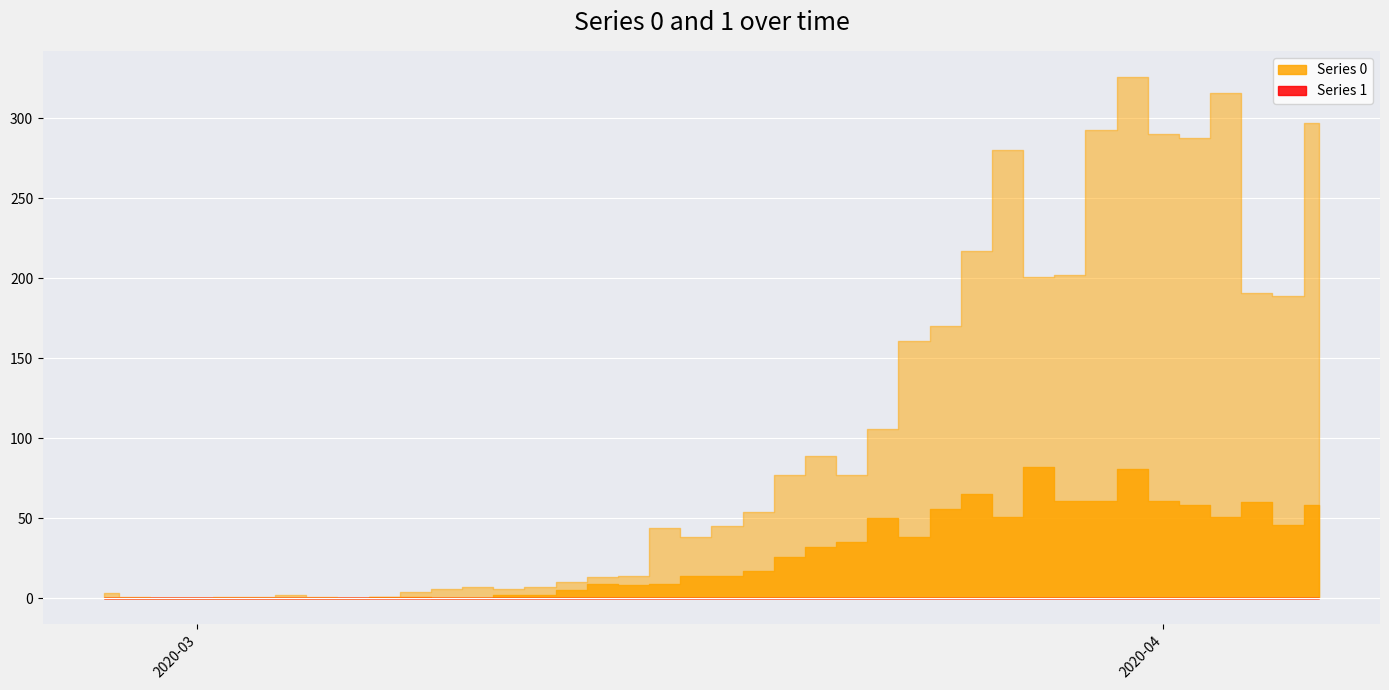

What are all the series names shown in the legend?

0, 1